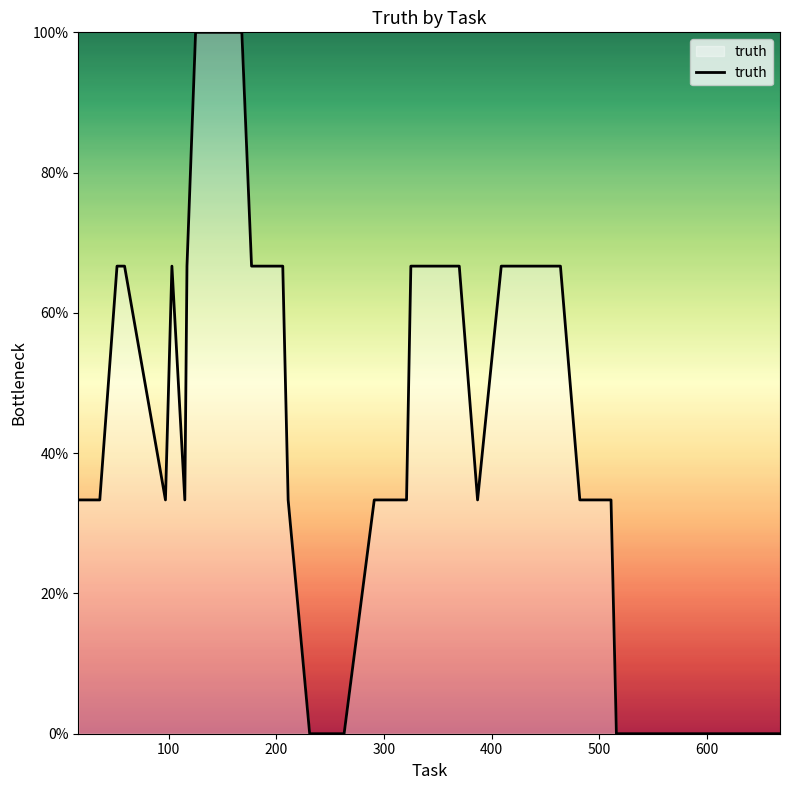

What is the maximum value shown in the chart?

1.0